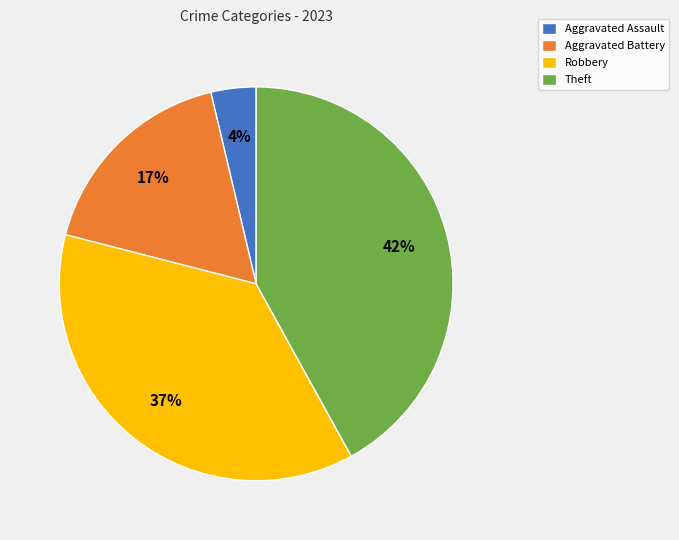

To the nearest percent, what is the difference between the largest and smallest slice percentages?

38%